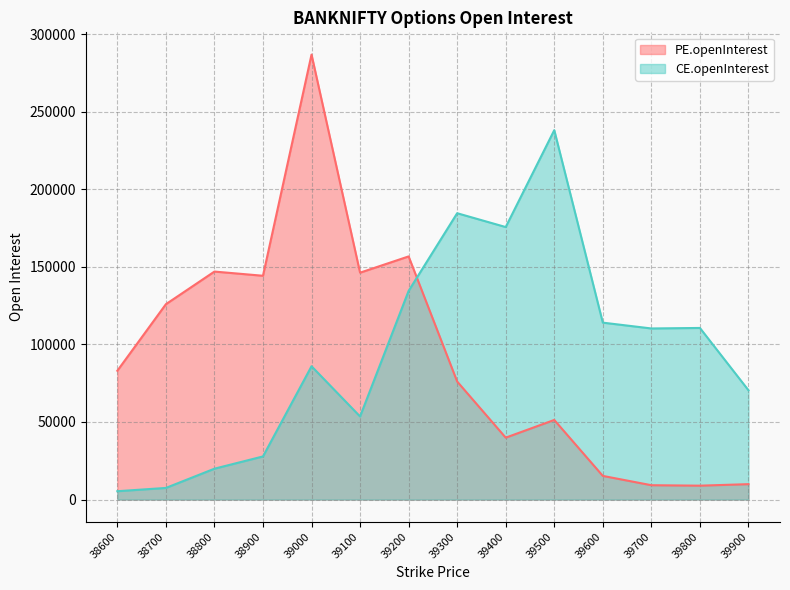

True or false: CE.openInterest has a value of 147887 at 39700.

False